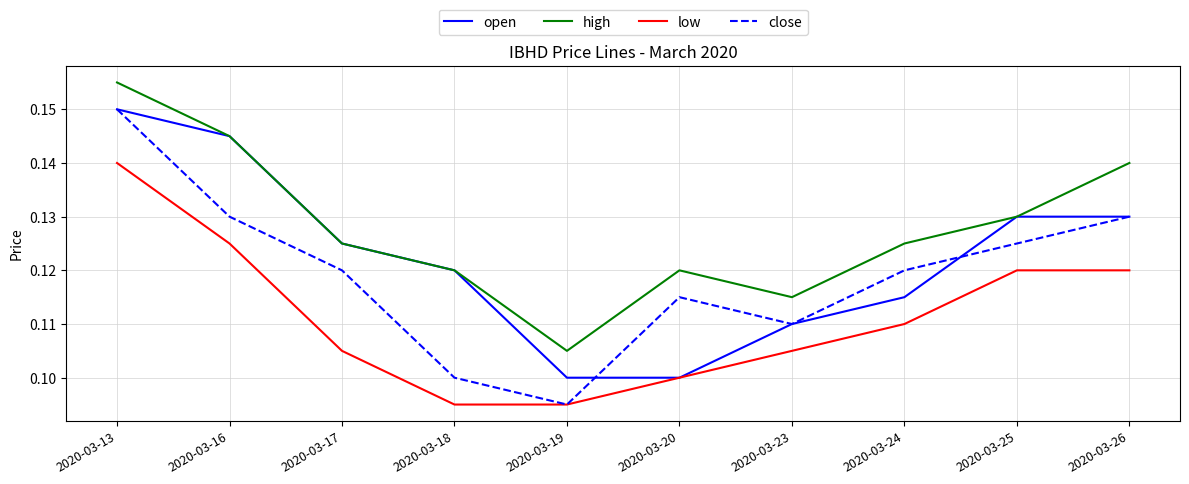

True or false: low and high intersect in this chart.

False